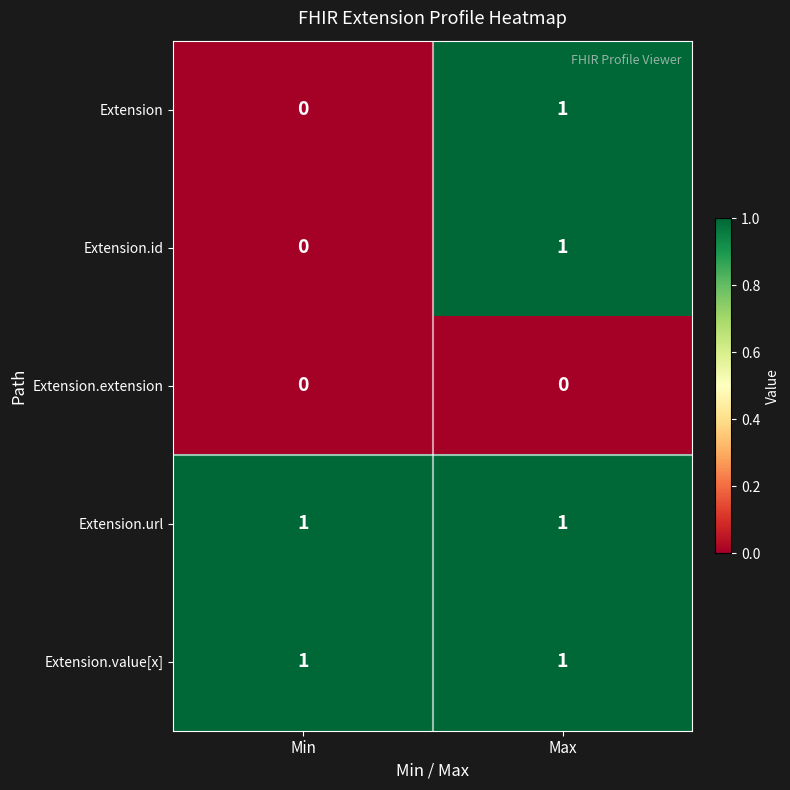

At which category is the sum across all series the highest?

Max